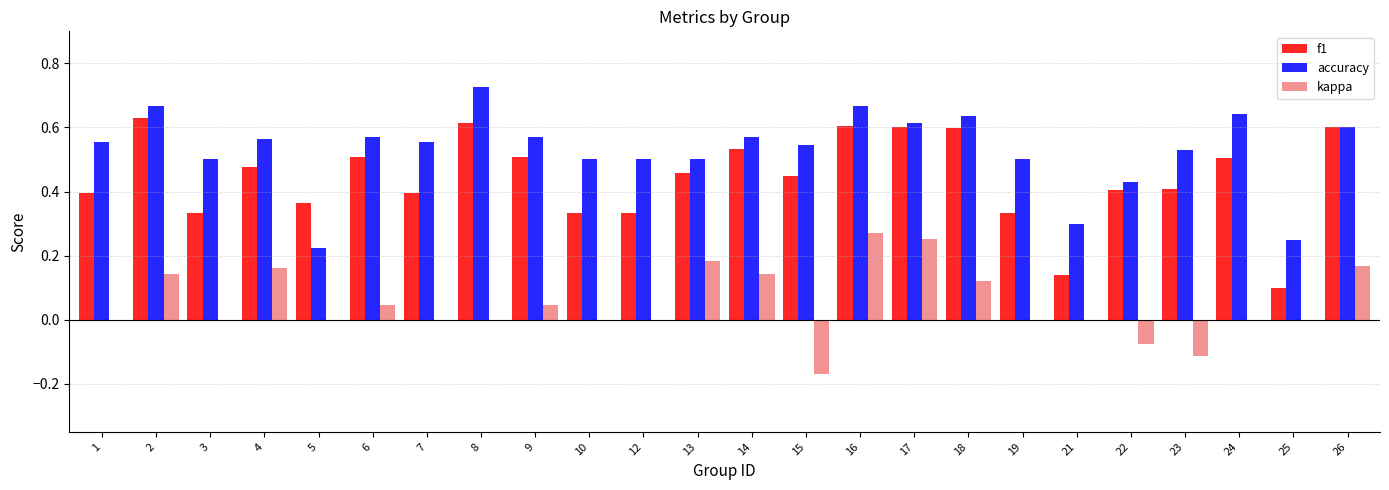

Which series has the largest total across all categories?

accuracy